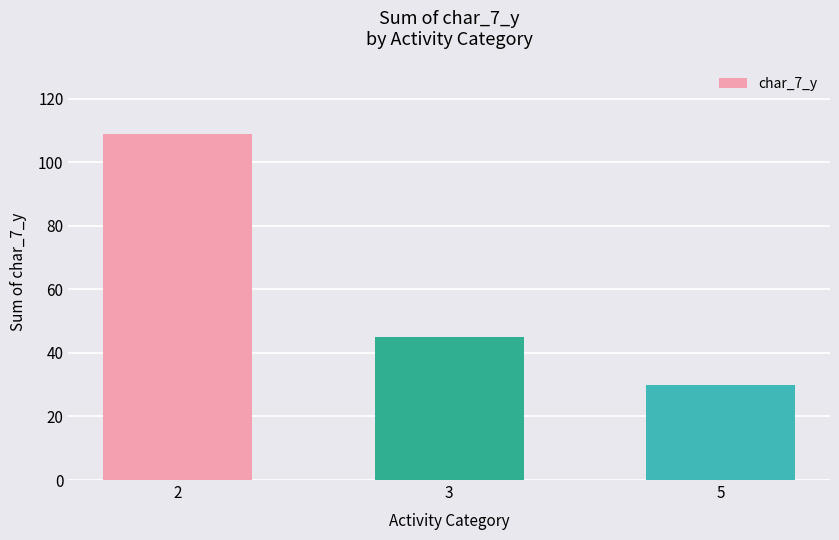

At which category does the chart reach its peak across all series?

2